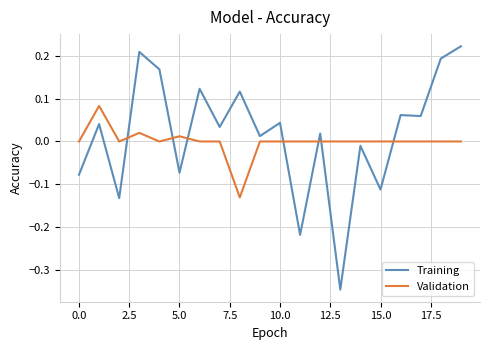

List the series in order of their peak value, highest first.

Training, Validation